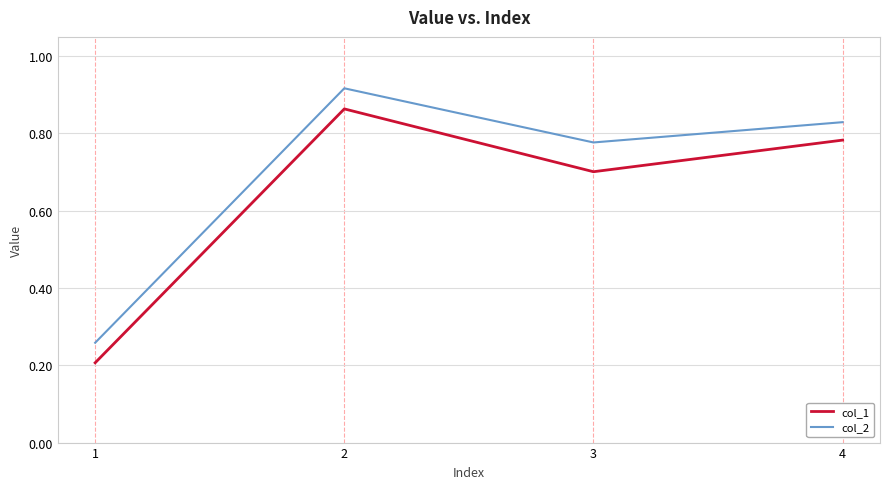

At which label does col_2 reach its minimum?

1